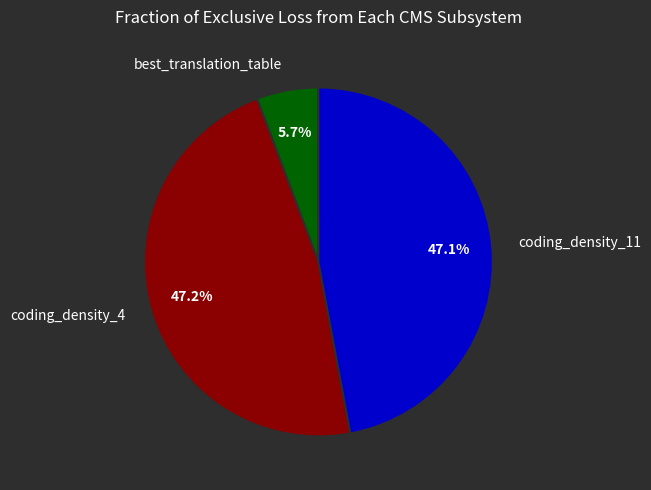

Does best_translation_table represent more than half of the total?

No